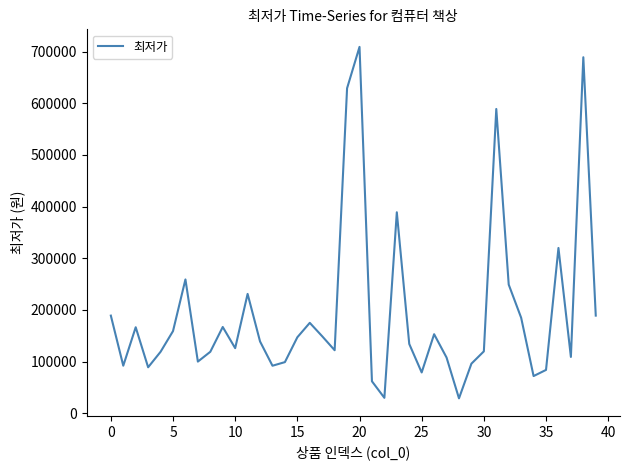

What is the minimum value shown in the chart?

28900